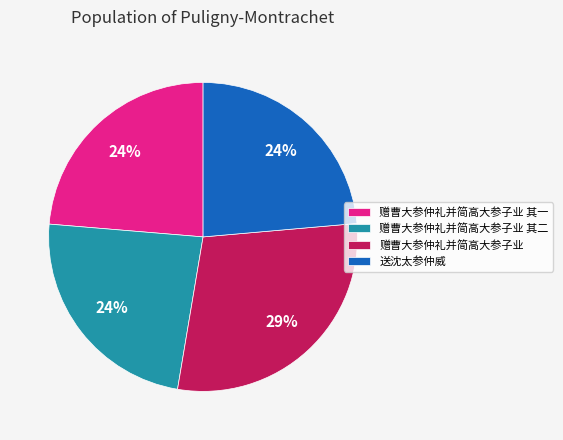

Which category has the biggest portion of the pie?

赠曹大参仲礼并简高大参子业